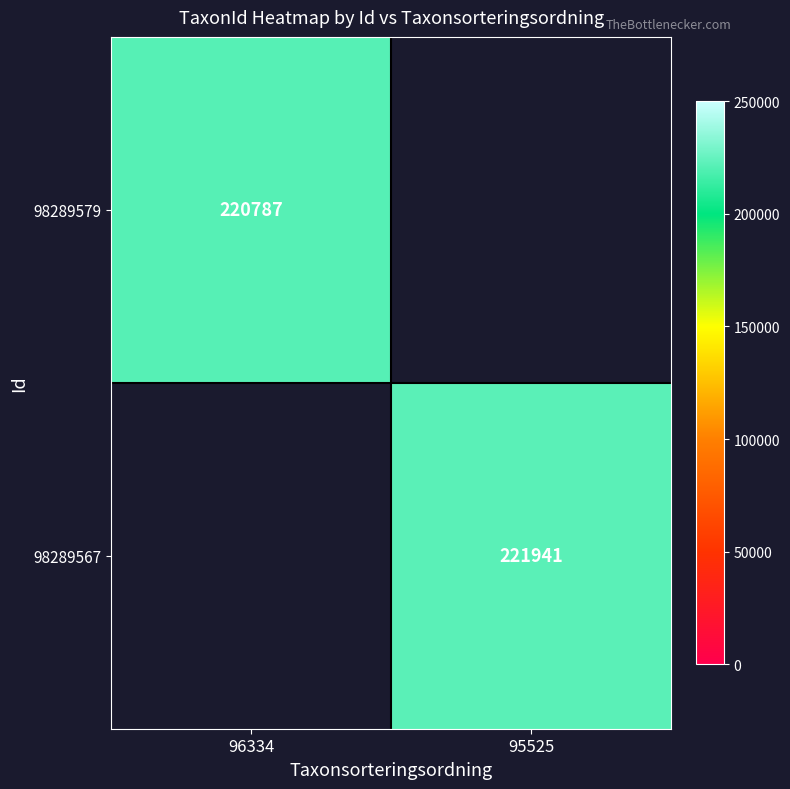

Is it true that 98289579 equals 141282 at 96334?

False